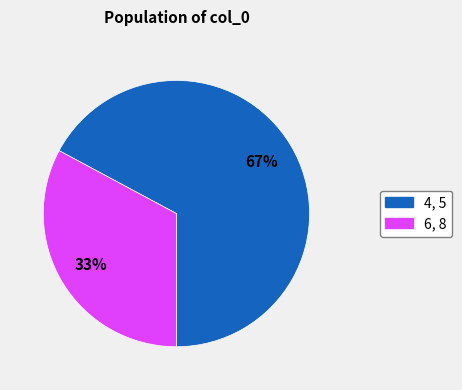

Is there any slice that represents more than half of the pie?

Yes